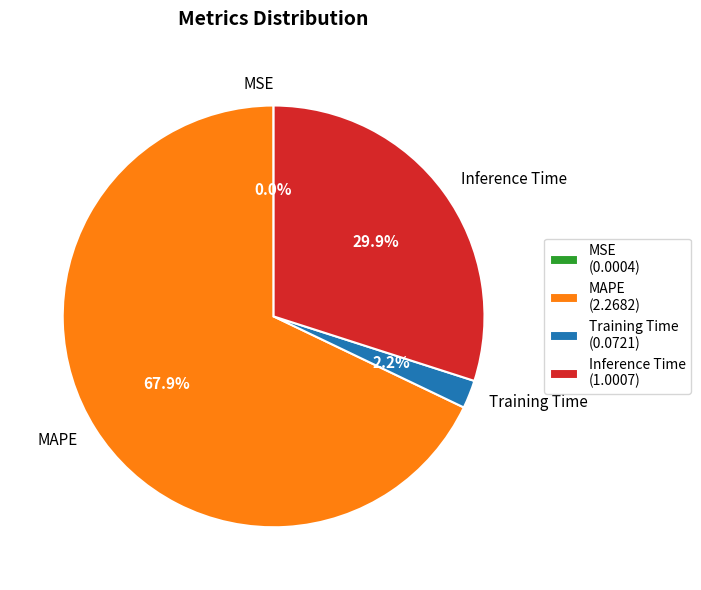

Is Inference Time the majority of the pie?

No